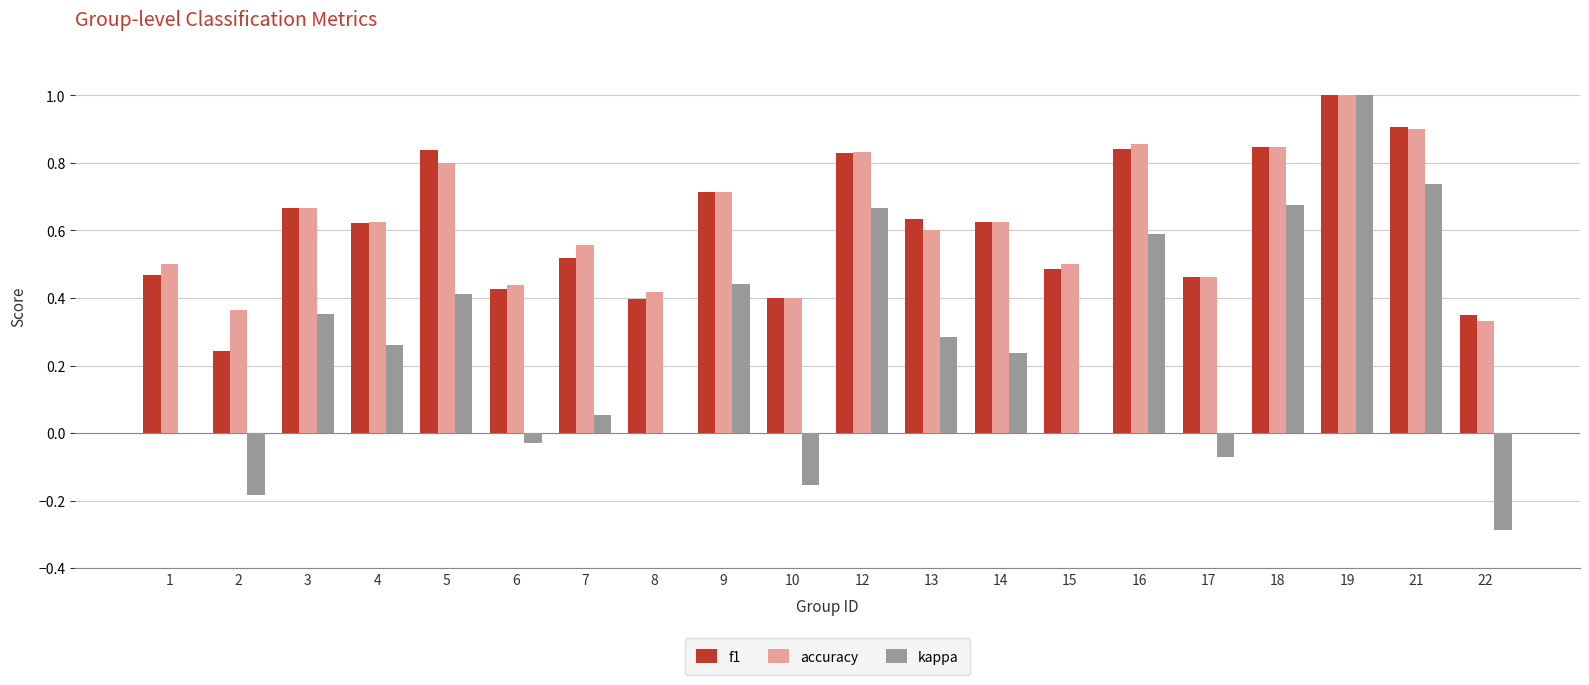

What are all the series names shown in the legend?

f1, accuracy, kappa